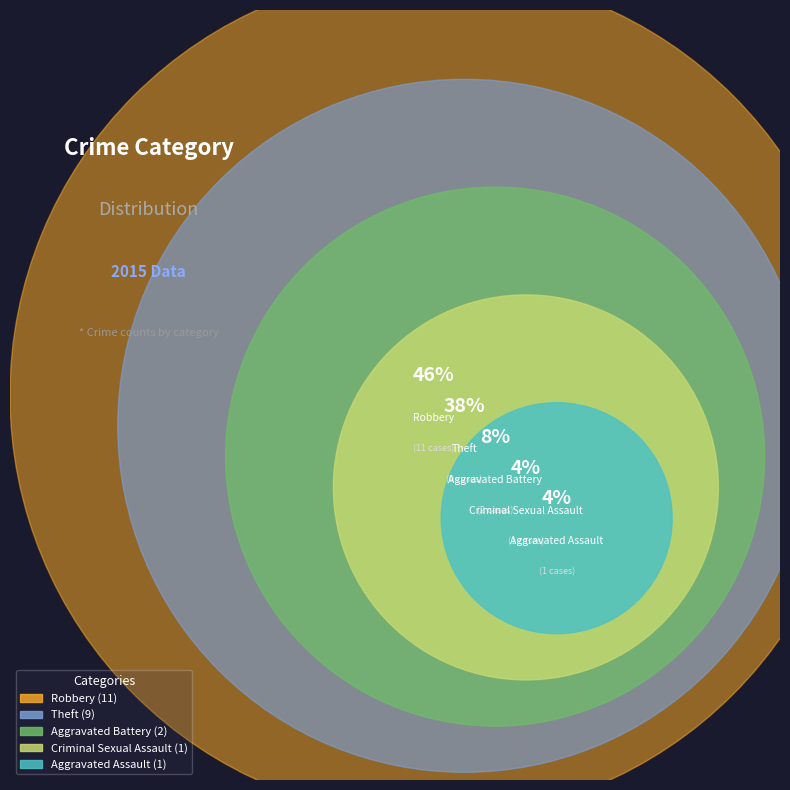

The Aggravated Assault slice represents 15% of the pie. True or false?

False